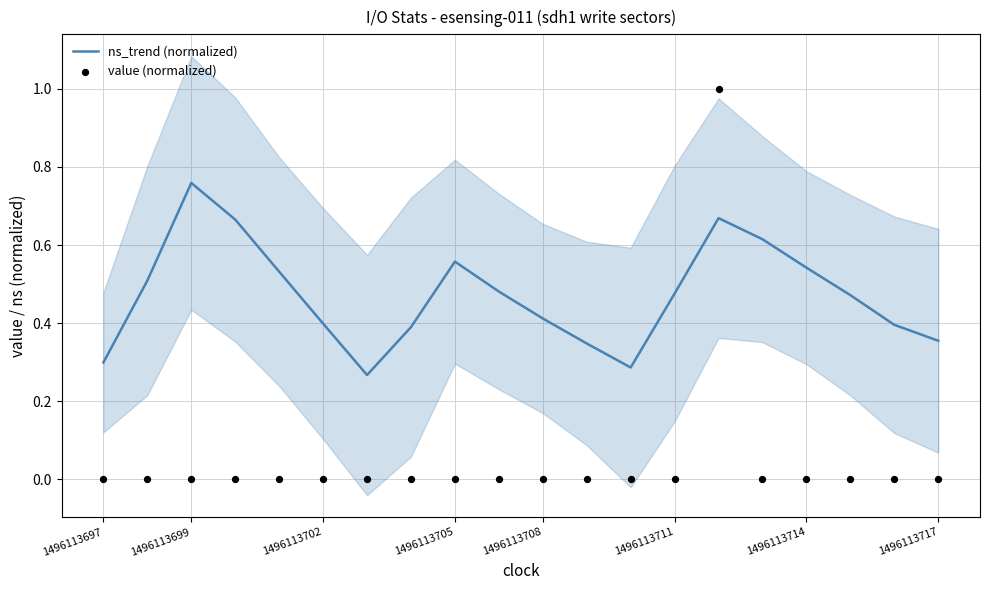

Which series reaches the minimum Y coordinate?

value (normalized)